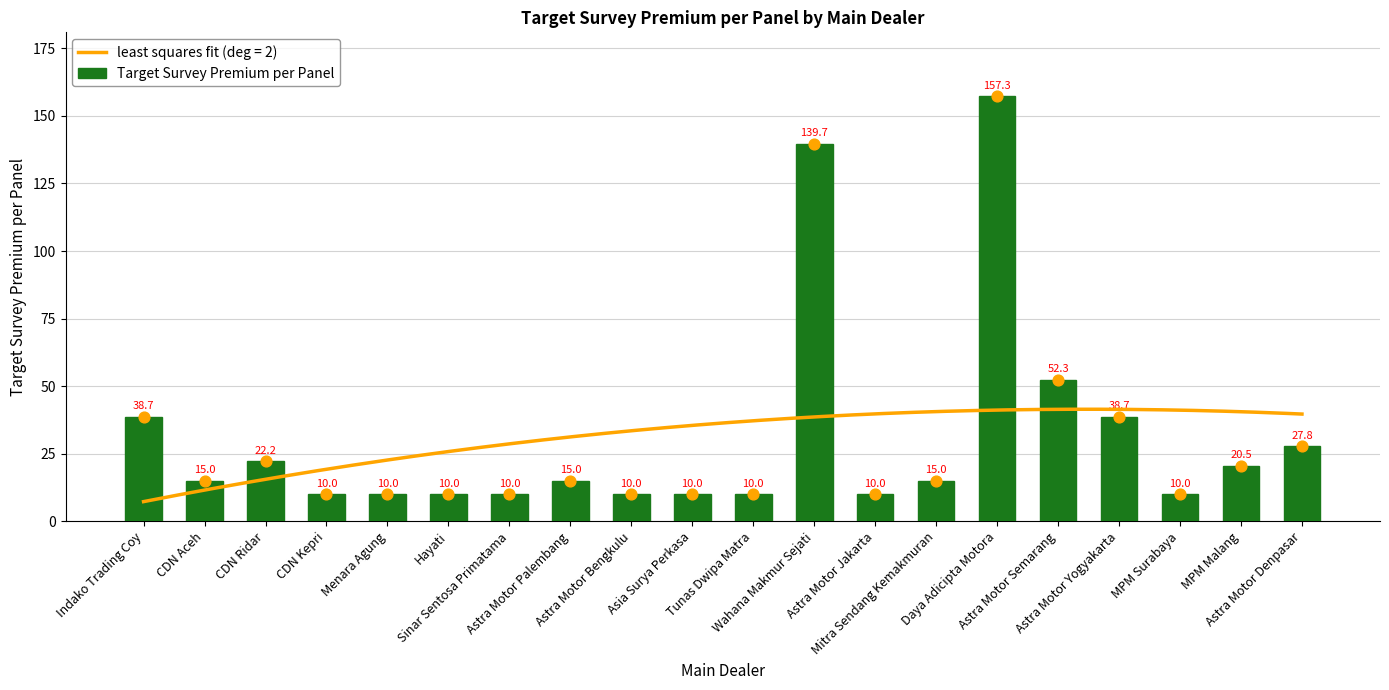

Approximately how many times larger is the value at MPM Malang compared to Astra Motor Semarang?

0.4